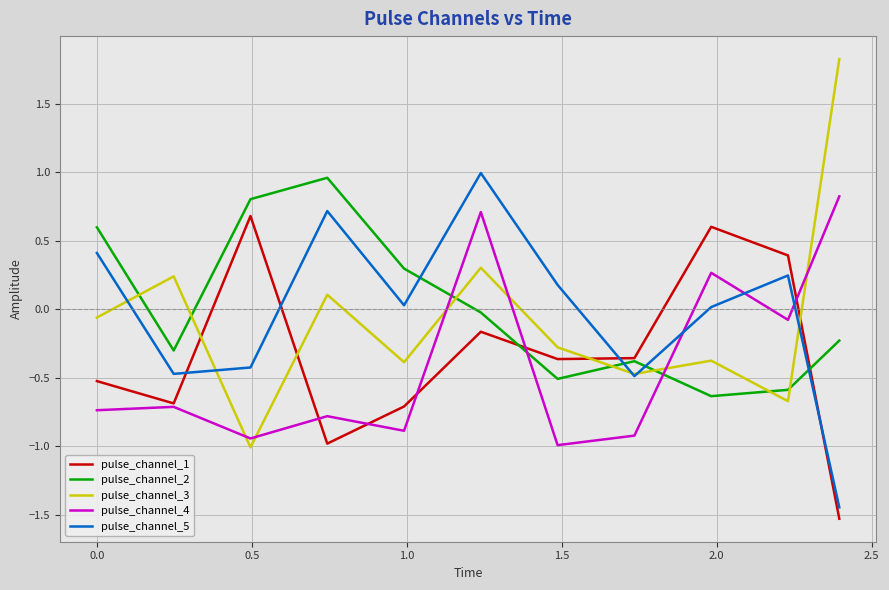

Which series ends up on top after the final intersection of pulse_channel_2 and pulse_channel_3?

pulse_channel_3